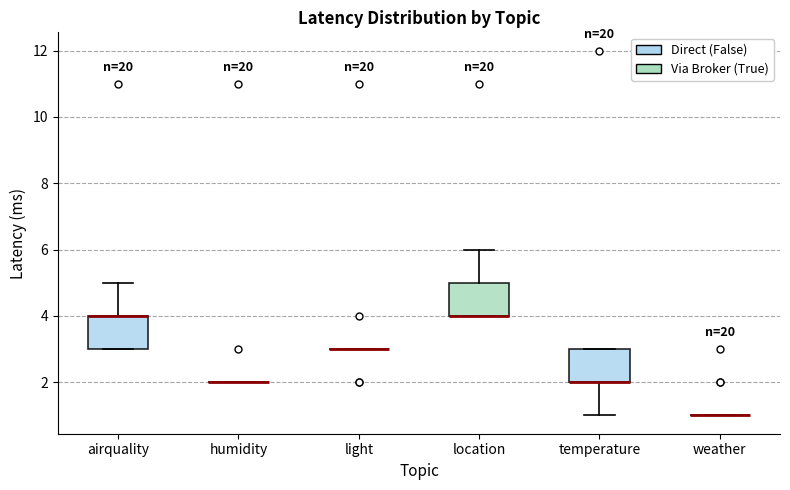

Where does the upper whisker of the box for location end on the y-axis? The values are not printed on the chart, so give them approximately, as read against the axis.

6